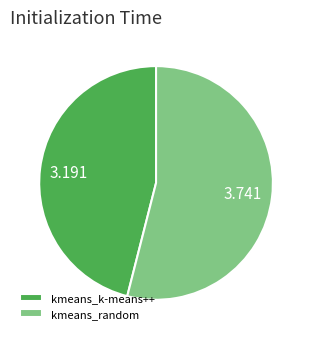

Combined, do kmeans_random and kmeans_k-means++ account for over 50%?

Yes